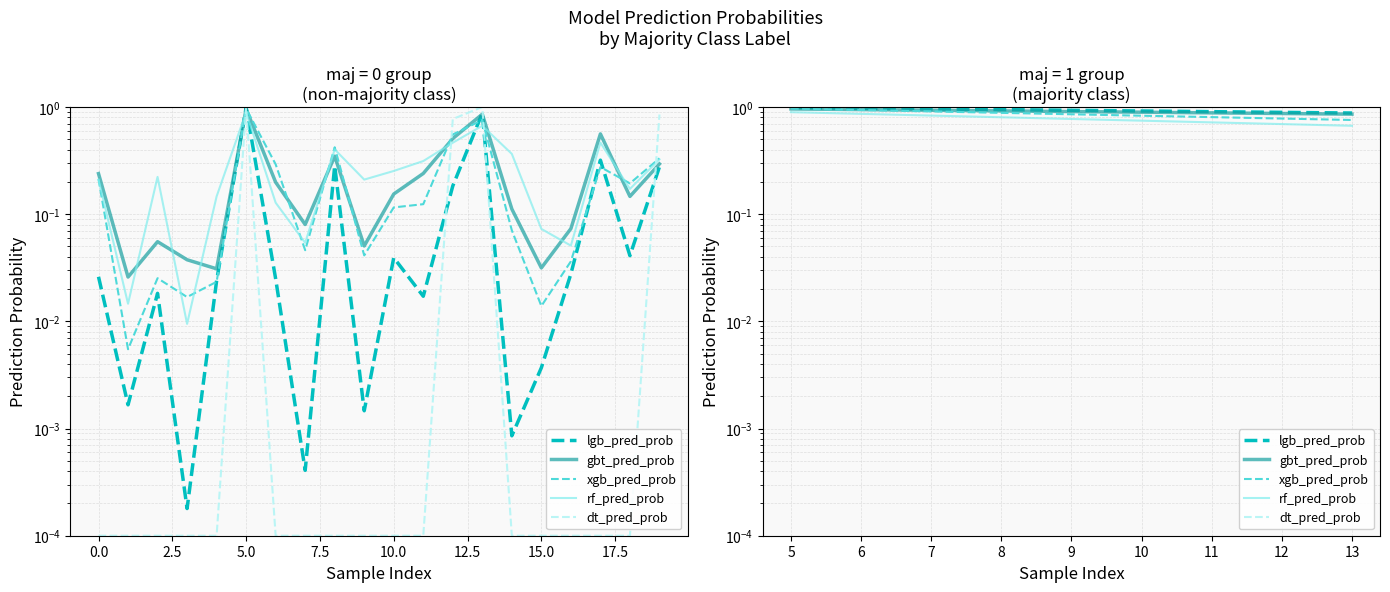

At how many categories does at least one series exceed 0?

2